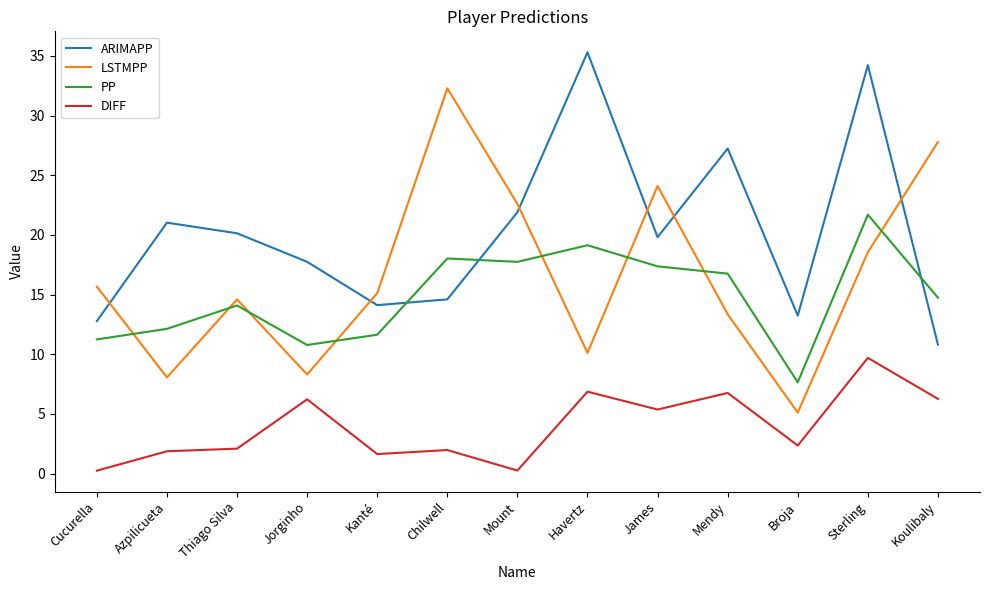

What is the minimum value shown in the chart?

0.2